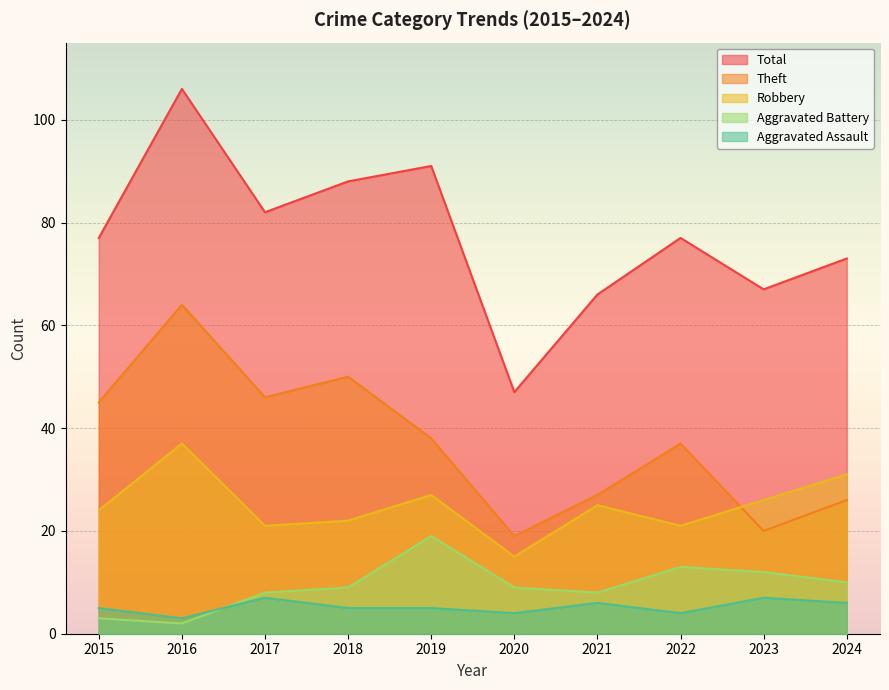

Rank the series at 2016 from highest to lowest value.

Total, Theft, Robbery, Aggravated Assault, Aggravated Battery